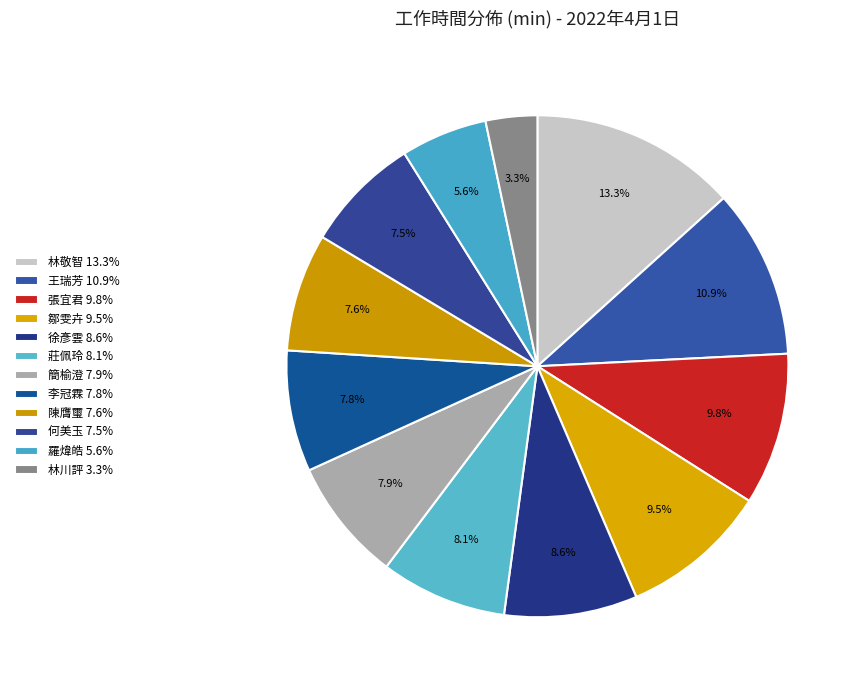

Is there a majority slice in this chart?

No